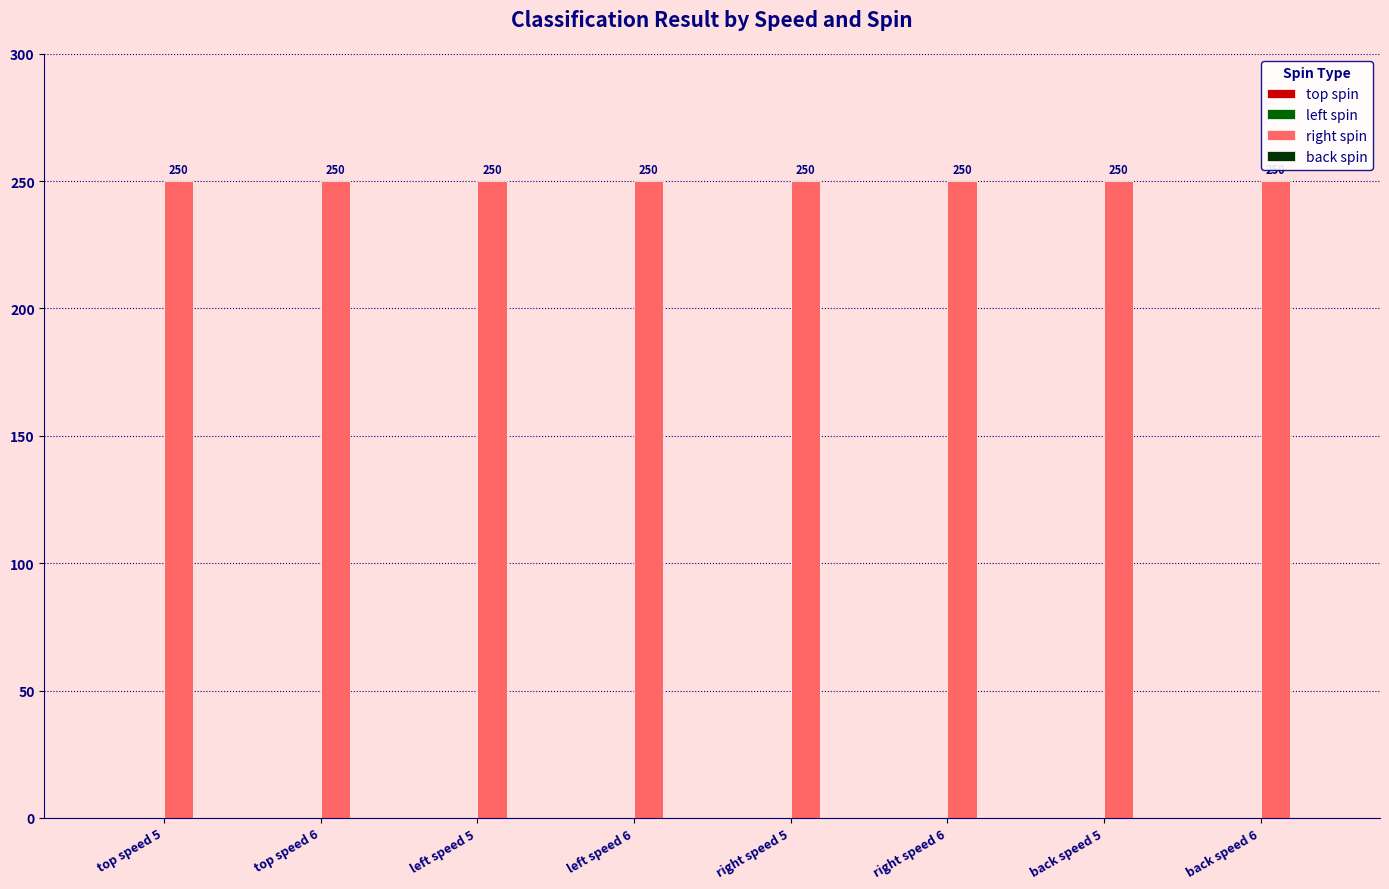

What are all the series names shown in the legend?

top spin, left spin, right spin, back spin